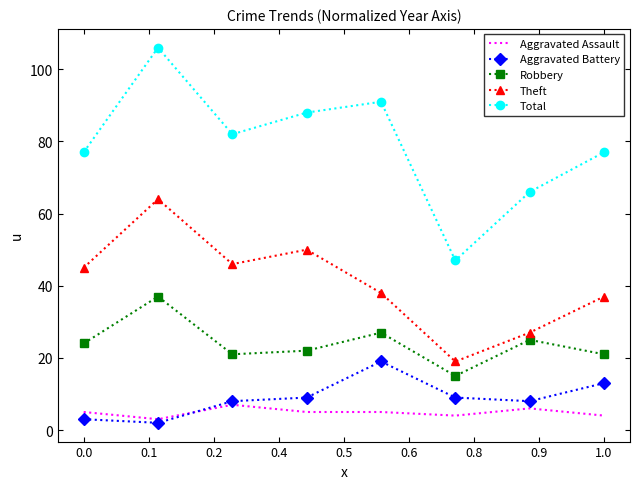

Rank the series by their maximum value, from lowest to highest.

Aggravated Assault, Aggravated Battery, Robbery, Theft, Total